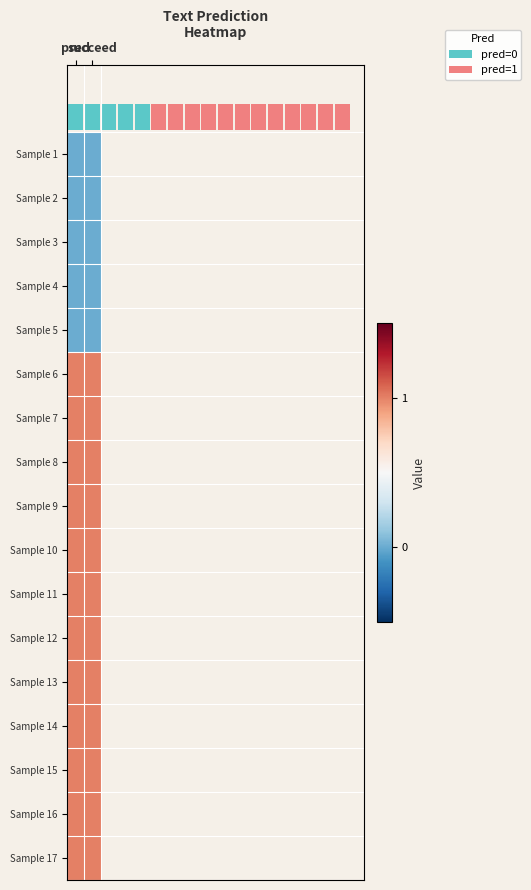

The value of Sample 14 at pred is 2. True or false?

False